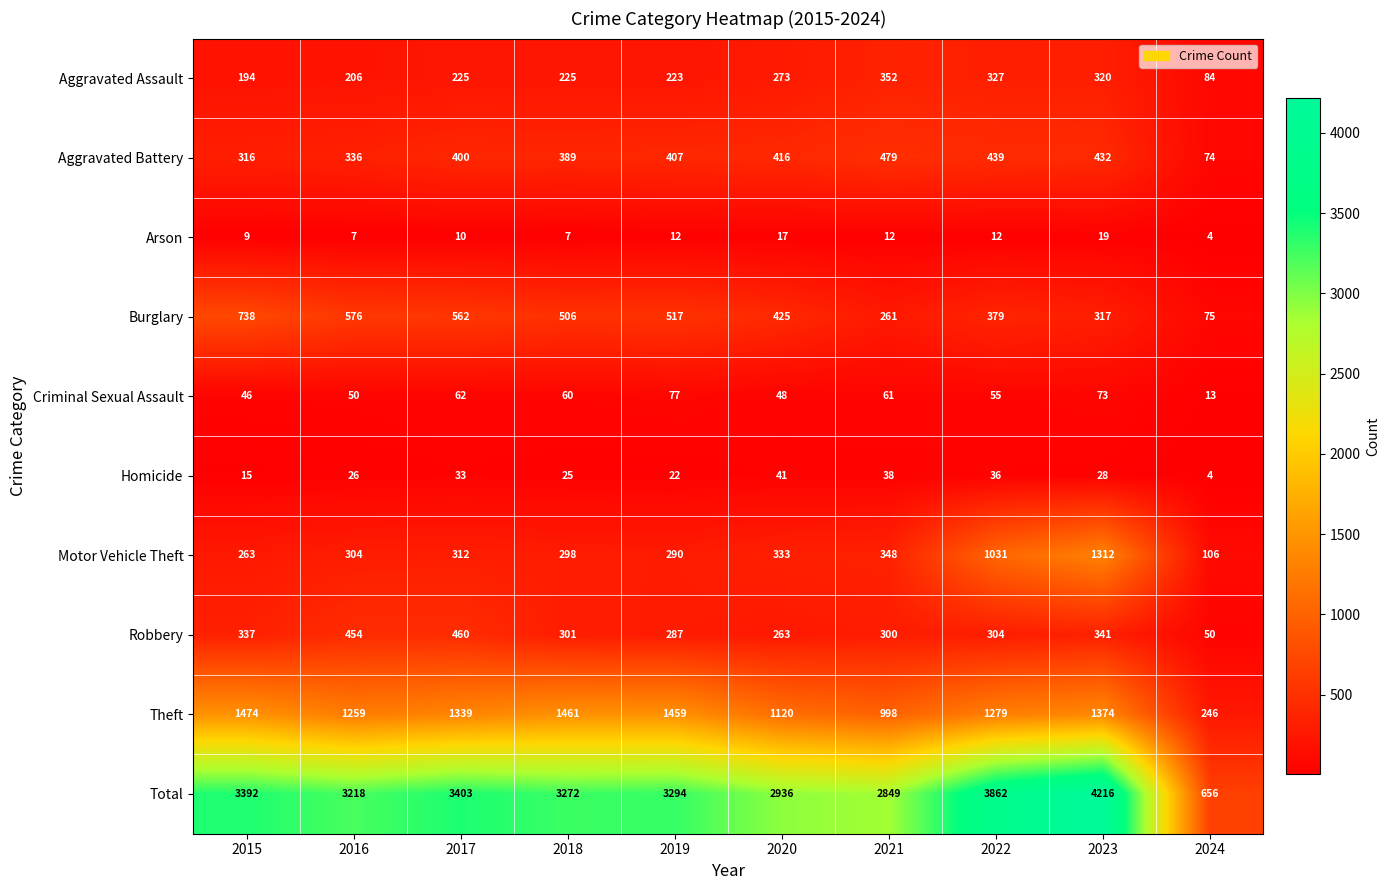

What is the difference between the maximum and minimum values in the Total series?

3560